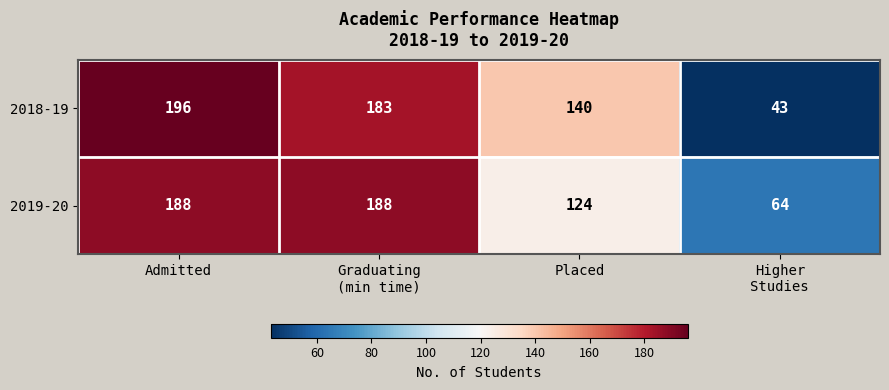

Rank the series by their average value, from highest to lowest.

2019-20, 2018-19